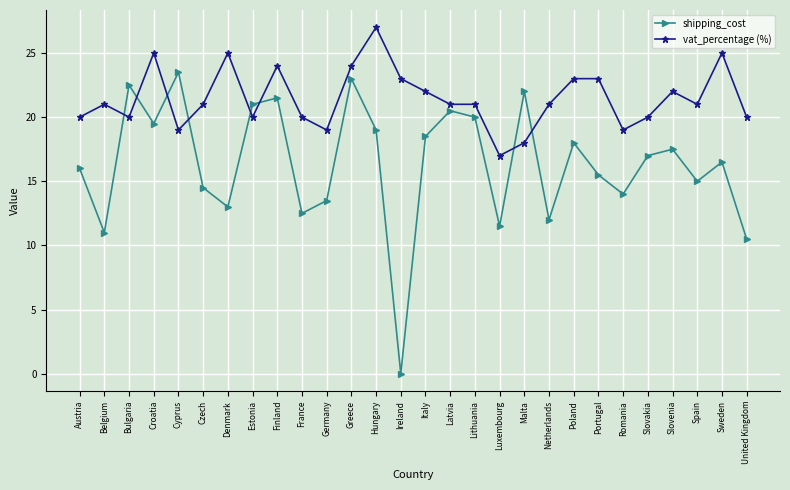

Is the value of shipping_cost at Estonia greater than the value of vat_percentage (%) at Malta?

Yes